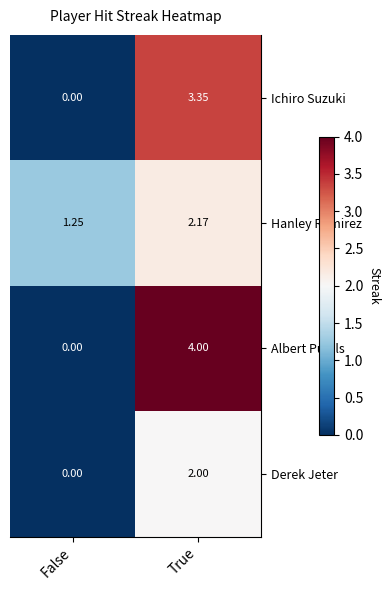

At which label does Albert Pujols reach its peak?

True